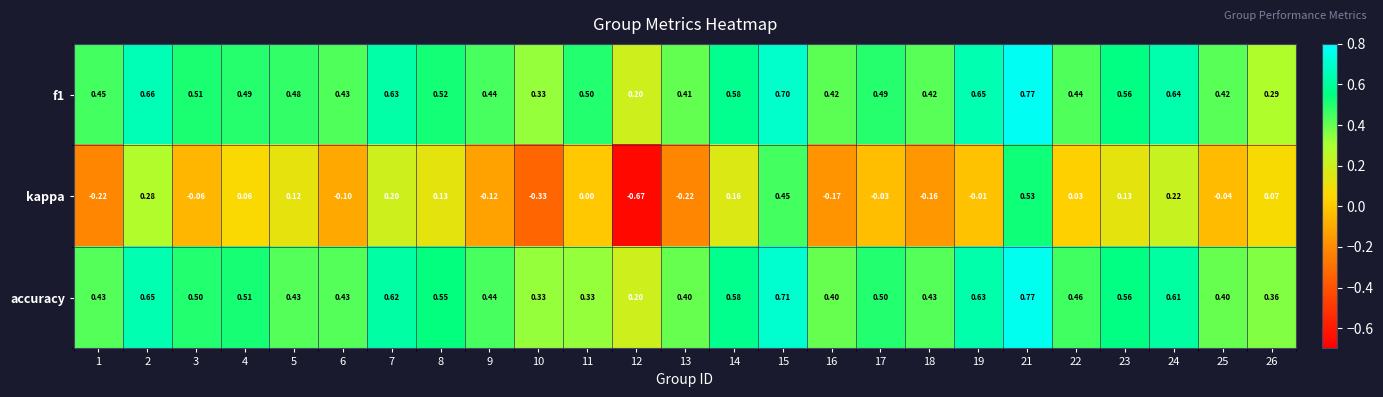

At which category is the sum across all series the highest?

21